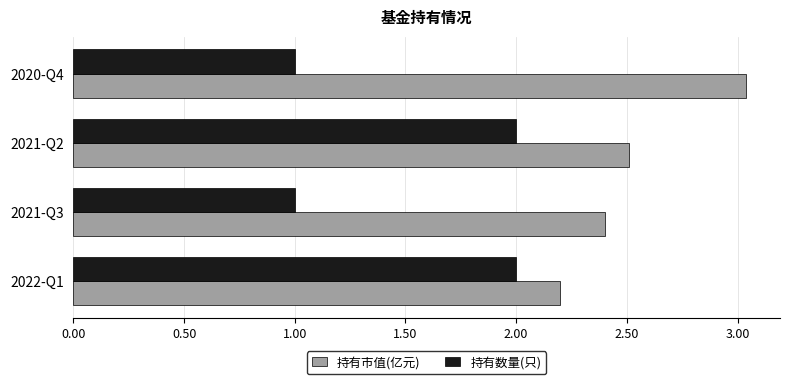

What is the smallest value displayed?

1.0